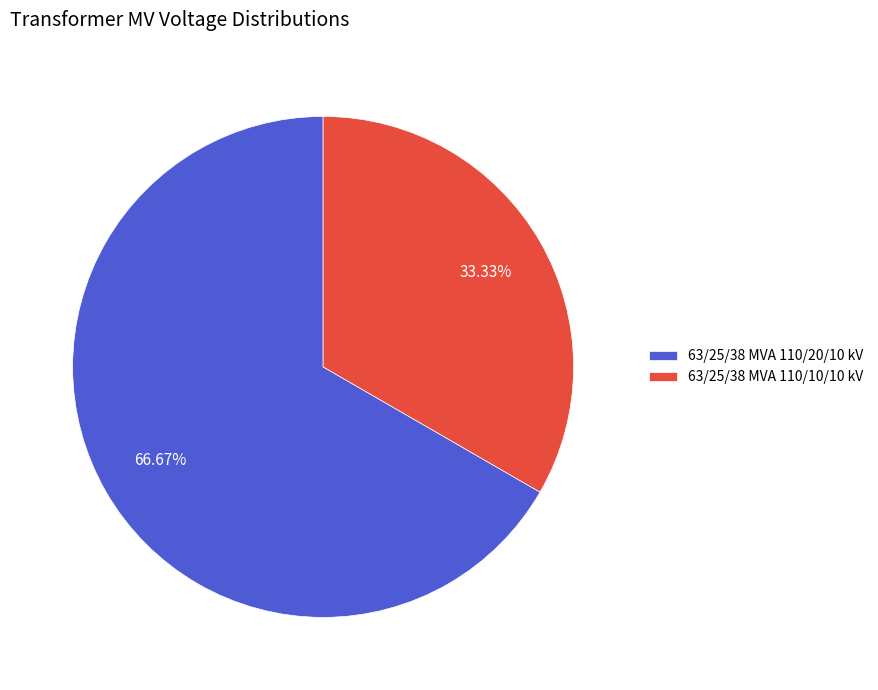

The 63/25/38 MVA 110/20/10 kV slice represents 57% of the pie. True or false?

False